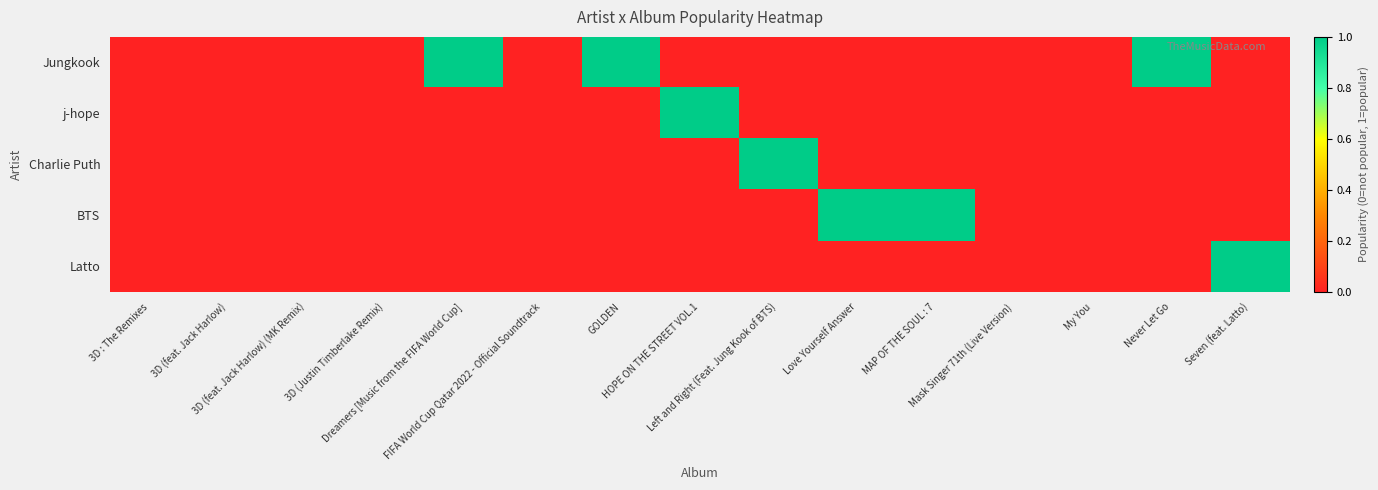

How many data points does each series have?

15